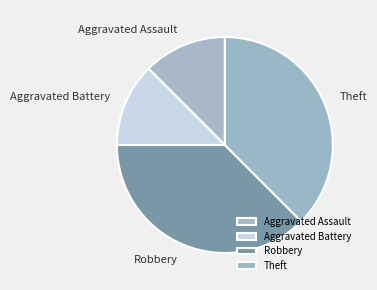

Is there any slice that represents more than half of the pie?

No